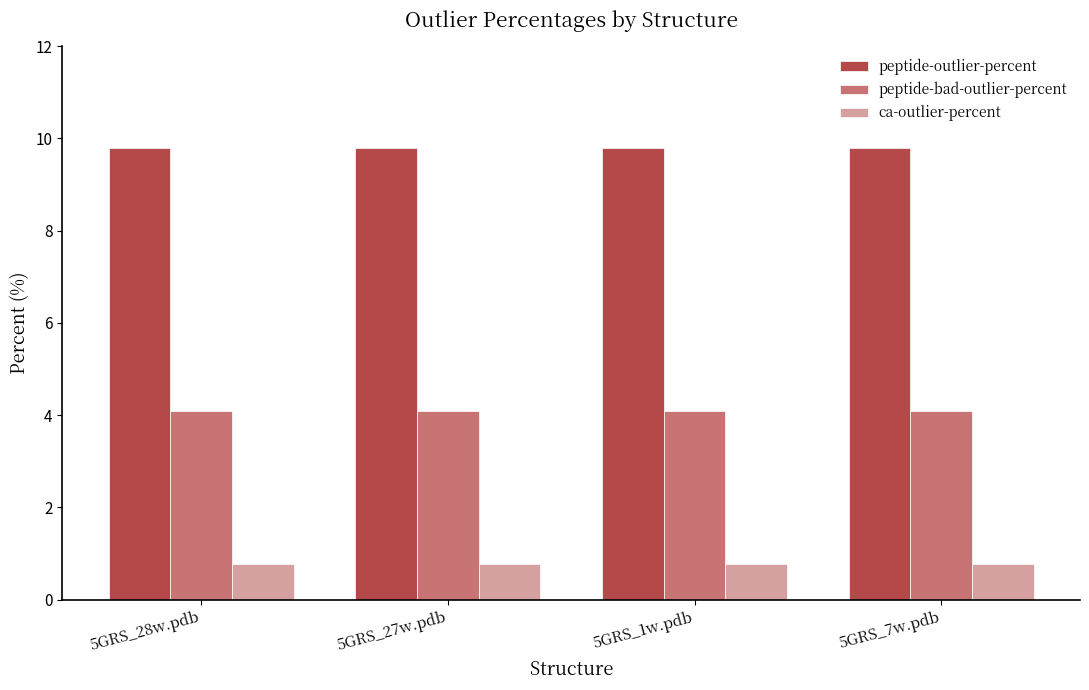

True or false: peptide-bad-outlier-percent has a value of 5.5 at 5GRS_7w.pdb.

False